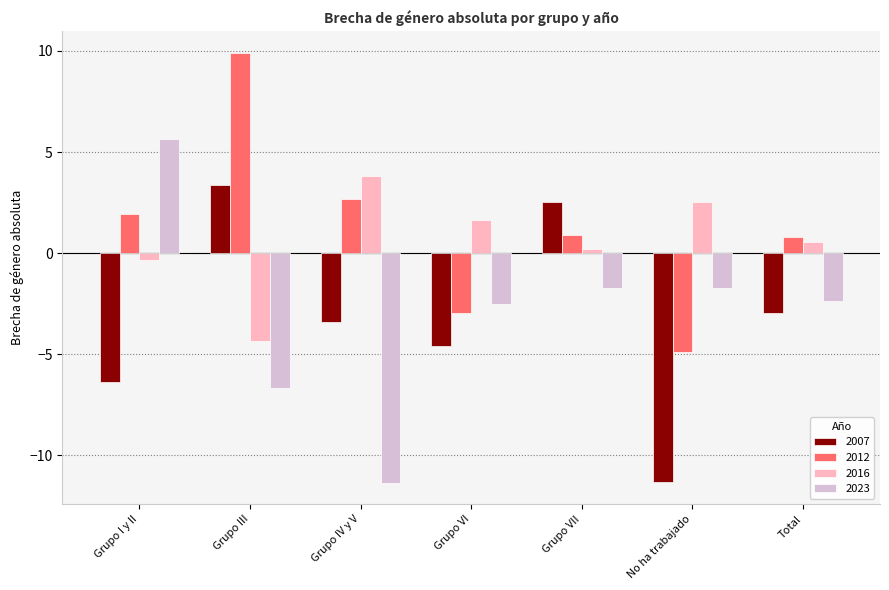

What is the value of the 2012 bar at the 4th from the left?

-2.9